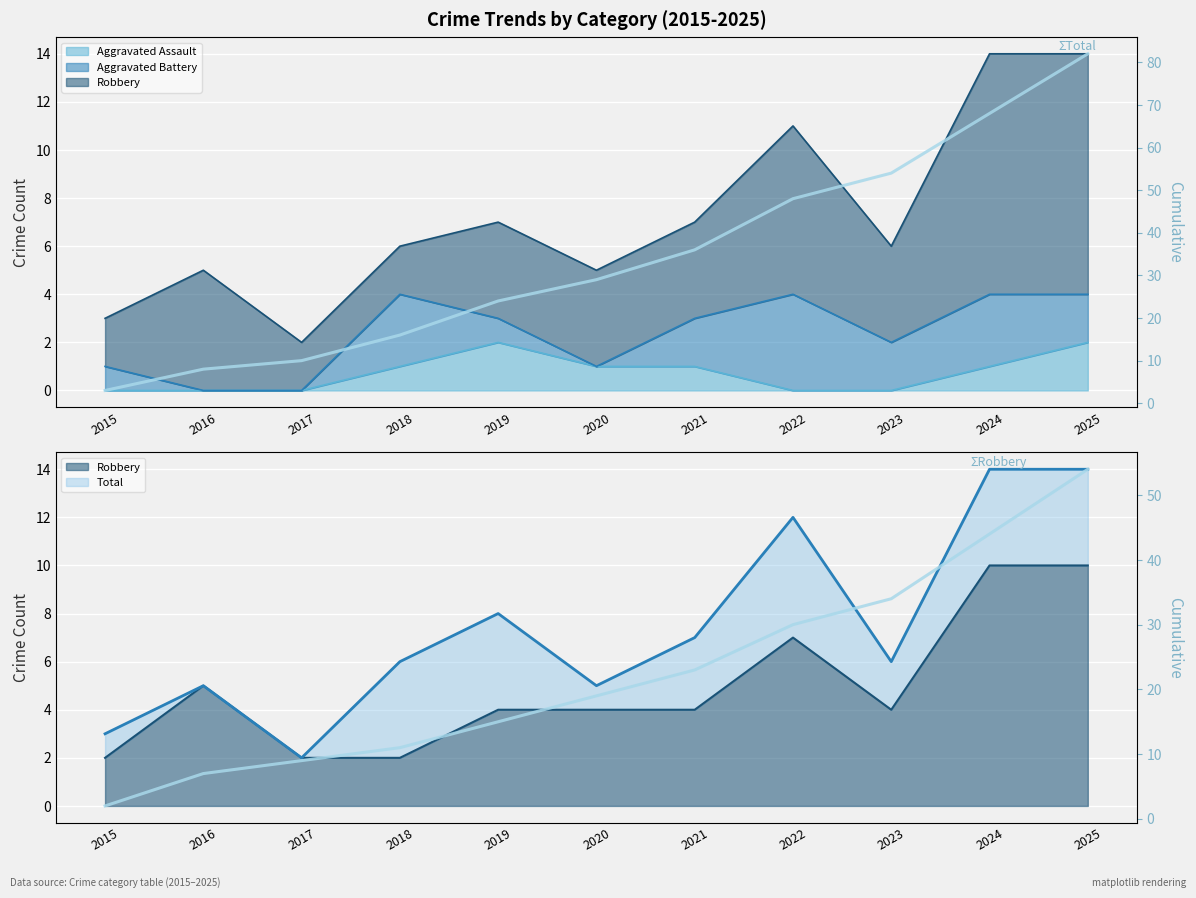

The ΣRobbery series shows 4 at 2018. True or false?

False